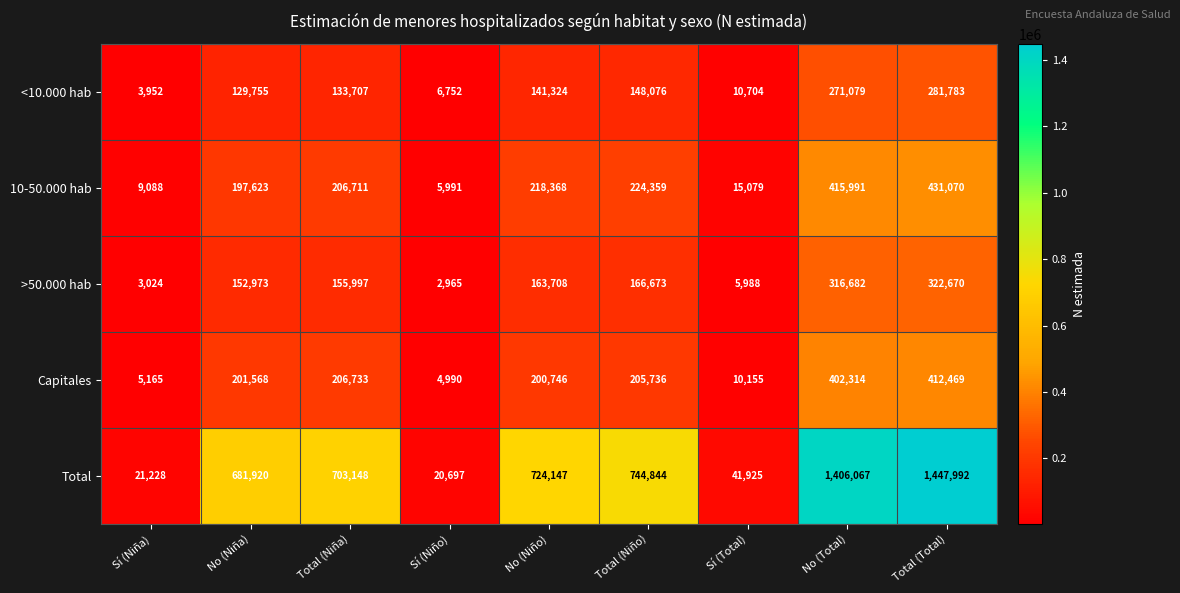

What is the approximate value of Capitales at Sí (Niño)?

4990